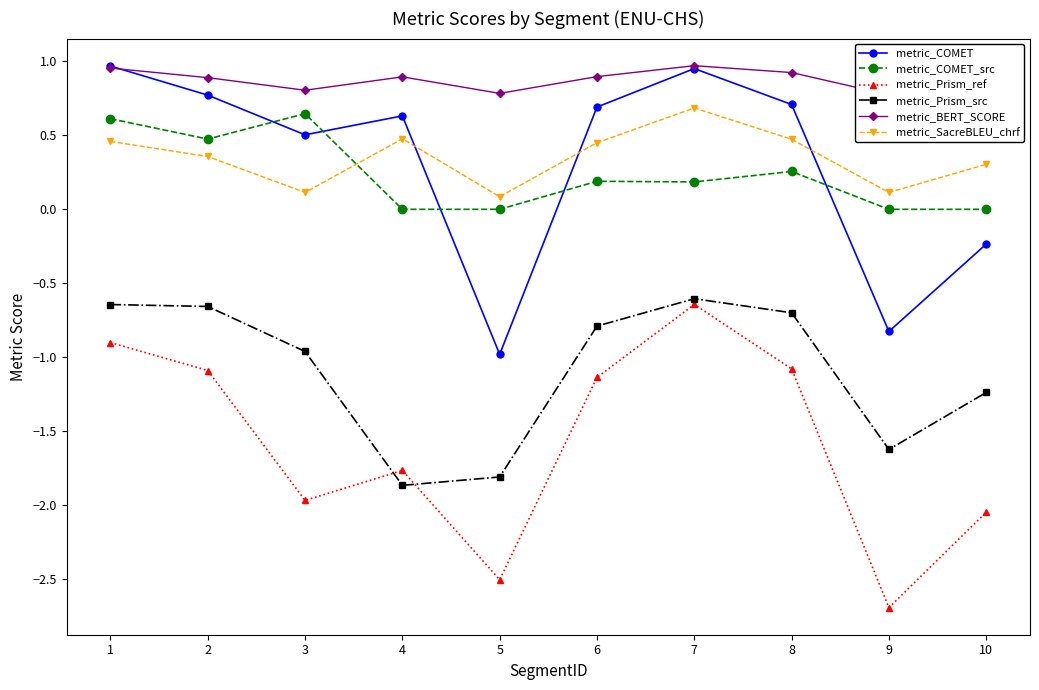

The value of metric_COMET at 3 is 0.5. True or false?

True